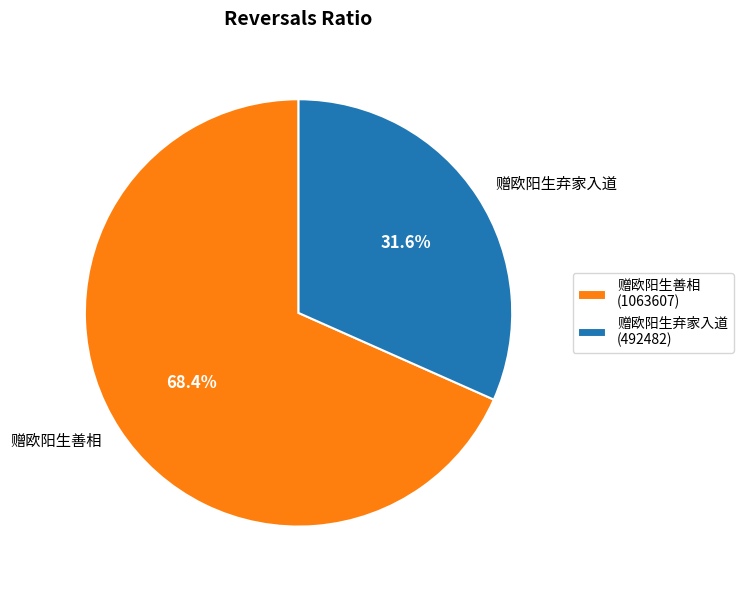

Which category has the smallest portion of the pie?

赠欧阳生弃家入道